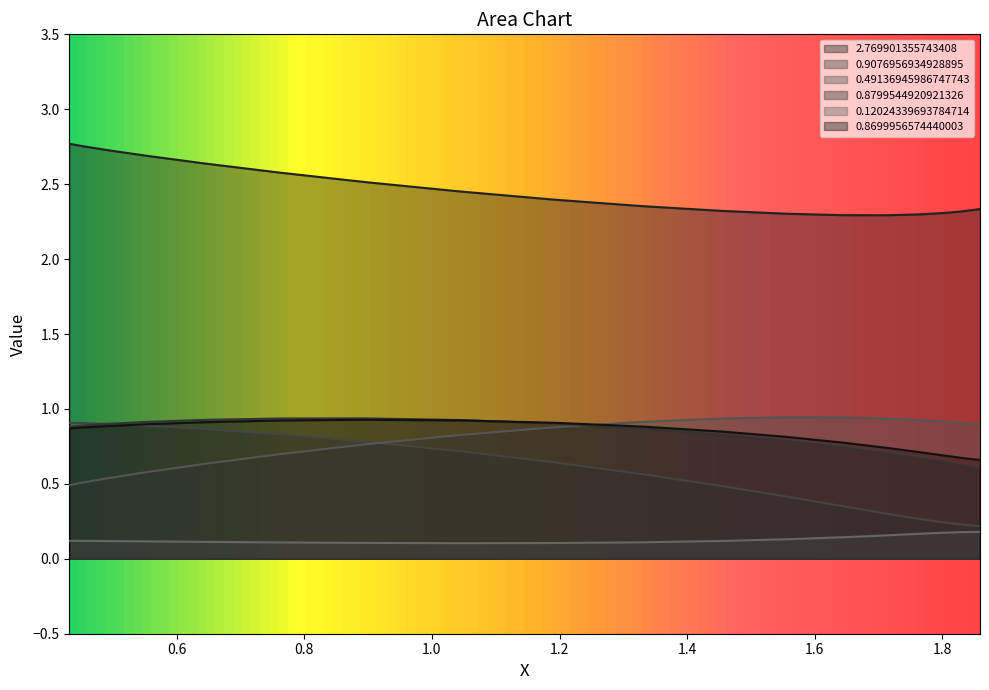

True or false: 2.769901355743408 and 0.49136945986747743 cross at least once.

False